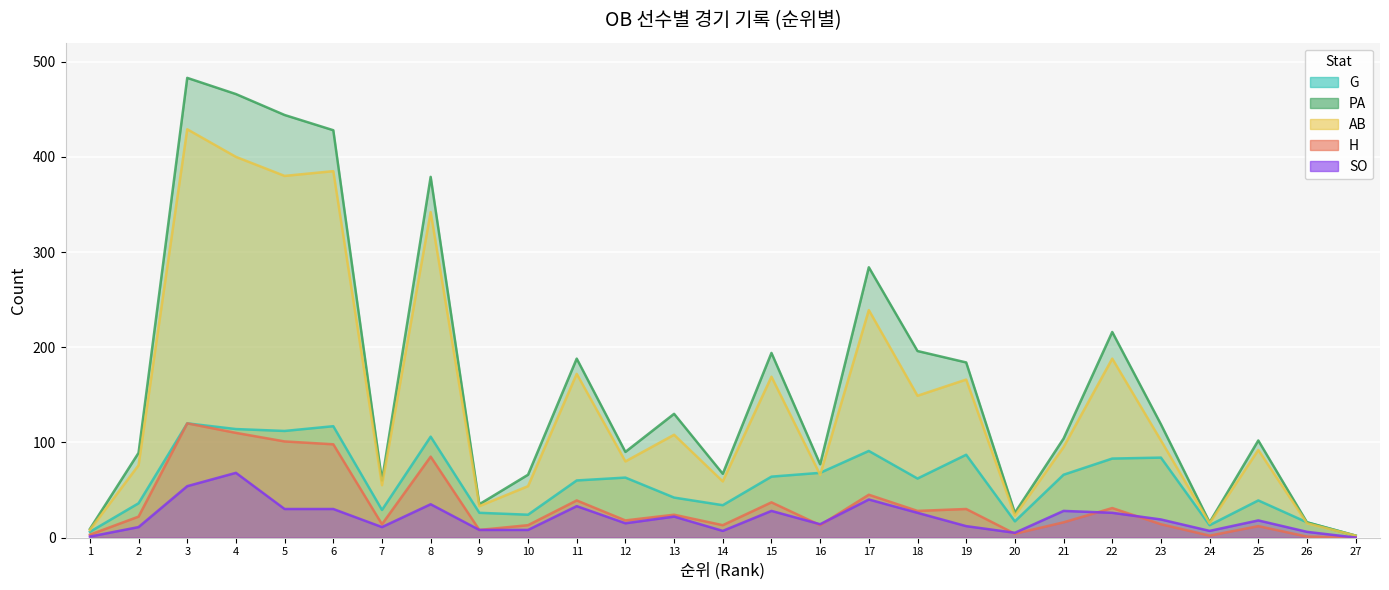

What is the sum of the PA values at 20 and 9?

61